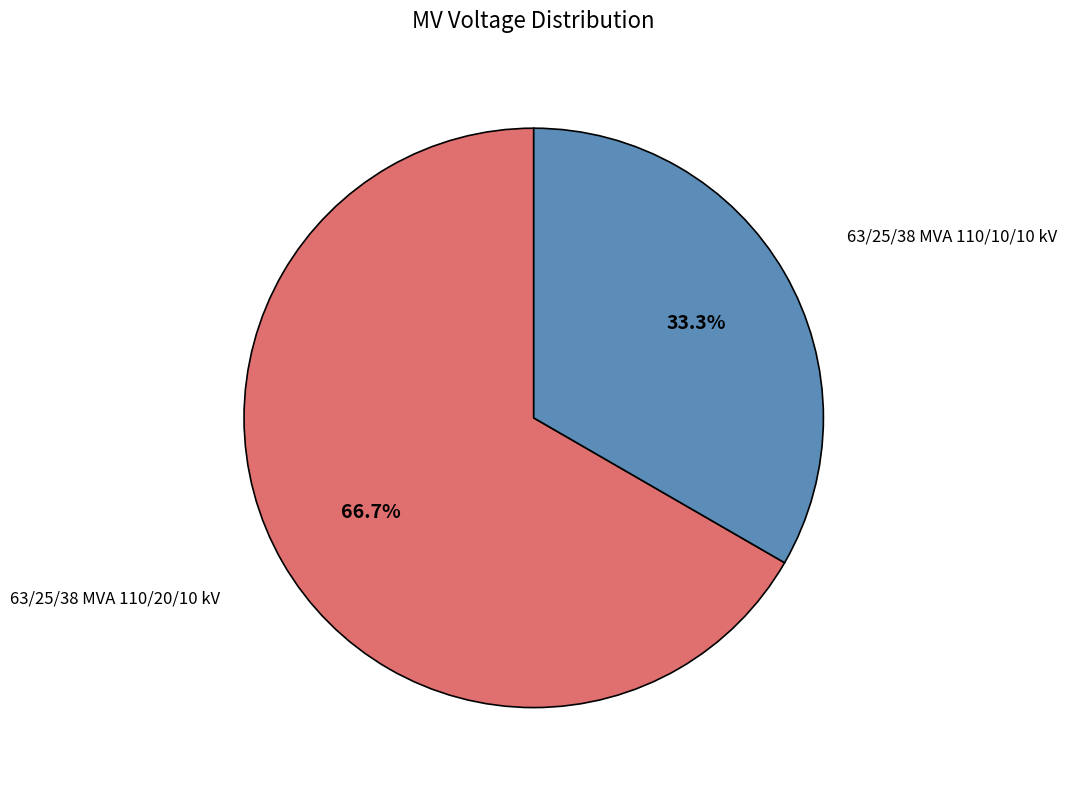

Is there any slice that represents more than half of the pie?

Yes